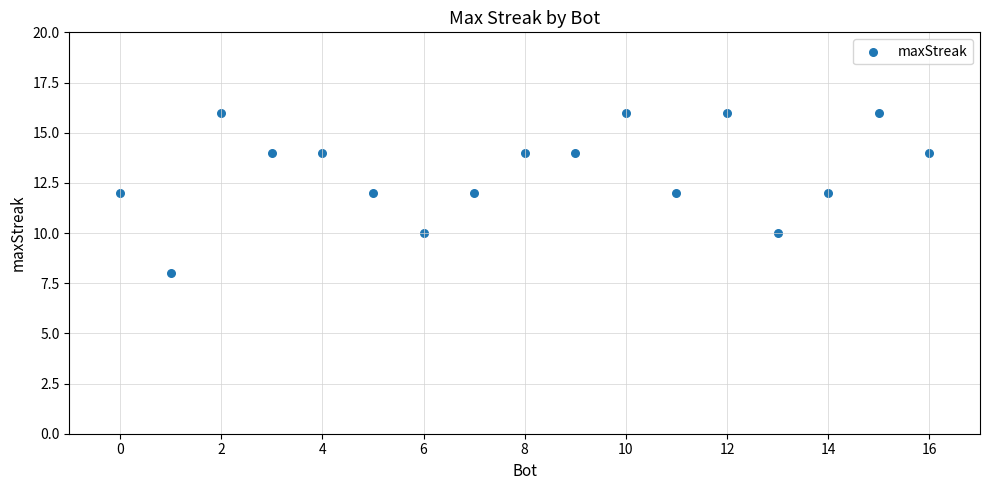

What is the range of X values (max minus min)?

16